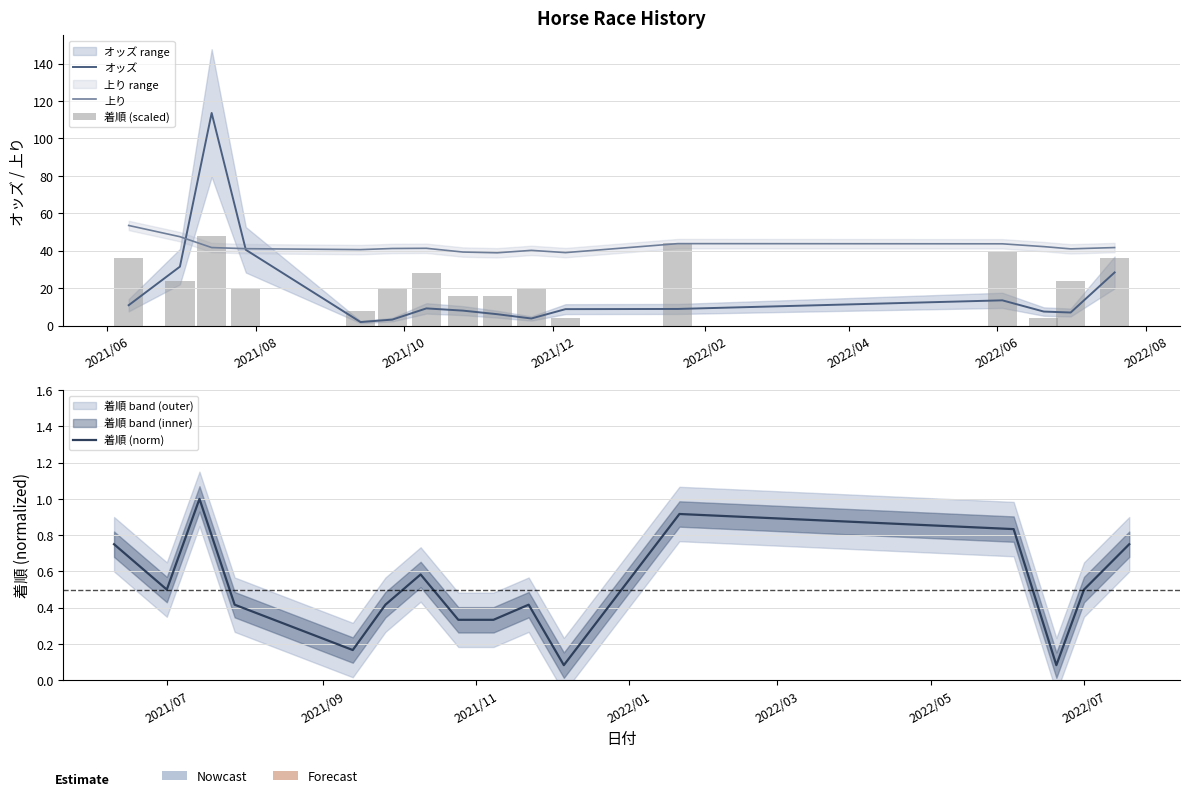

Reading left to right, transcribe all the data shown in this chart.

オッズ: 10.9	31.5	113.6	40.5	1.9	3.2	9.2	8.0	6.1	3.8	8.8	8.9	13.5	7.5	7.0	28.4
上り: 53.5	47.5	41.7	41.1	40.6	41.2	41.3	39.3	38.9	40.2	39.0	43.8	43.7	42.2	41.0	41.7
着順 (scaled): 36.0	24.0	48.0	20.0	8.0	20.0	28.0	16.0	16.0	20.0	4.0	44.0	40.0	4.0	24.0	36.0
着順 (norm): 0.8	0.5	1.0	0.4	0.2	0.4	0.6	0.3	0.3	0.4	0.1	0.9	0.8	0.1	0.5	0.8